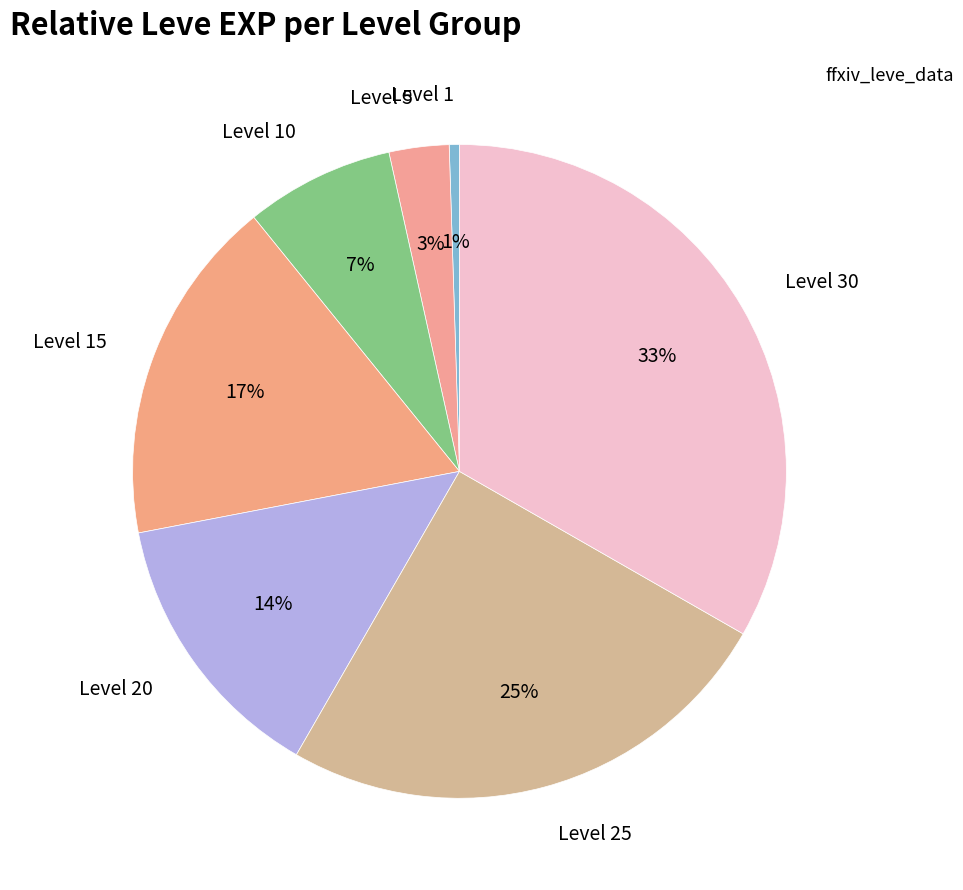

Rank the categories by value from lowest to highest.

Level 1, Level 5, Level 10, Level 20, Level 15, Level 25, Level 30